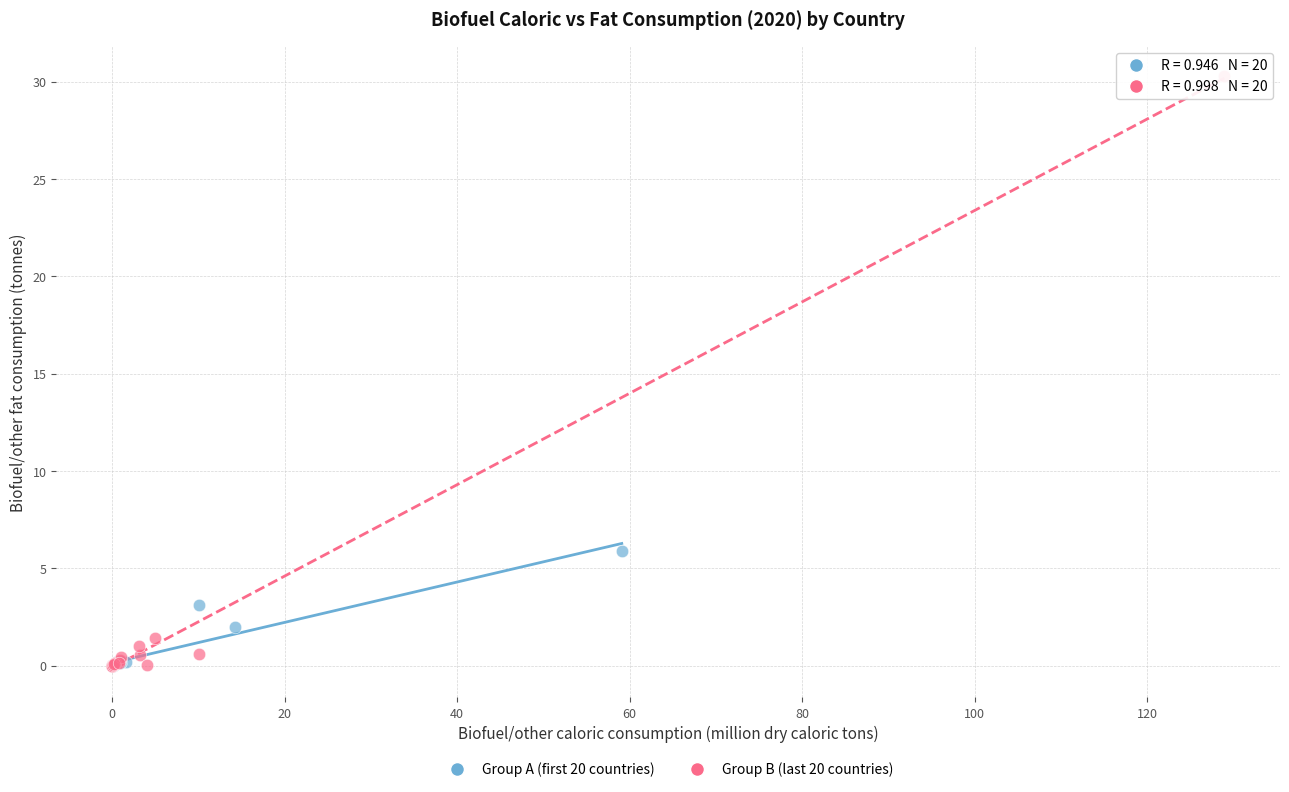

Which series has the largest Y range (max minus min)?

Group B (last 20 countries)